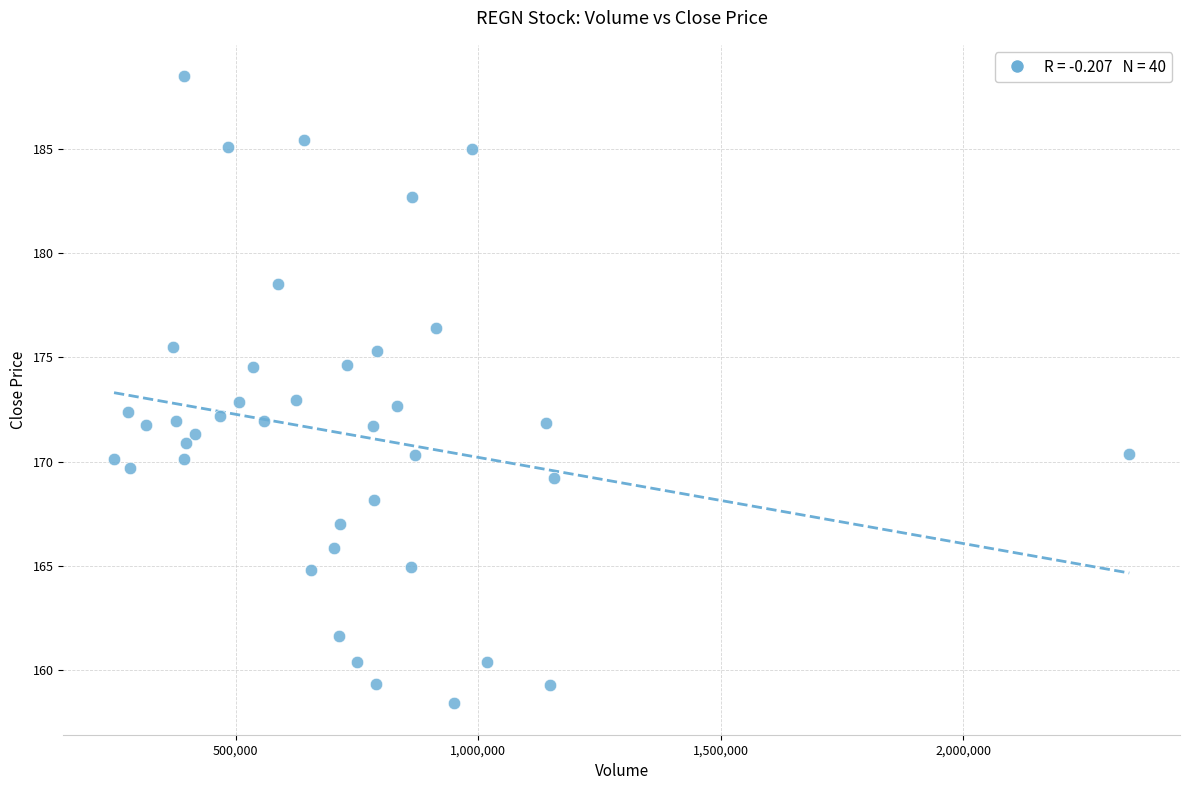

What is the range of X values (max minus min)?

2093072.0